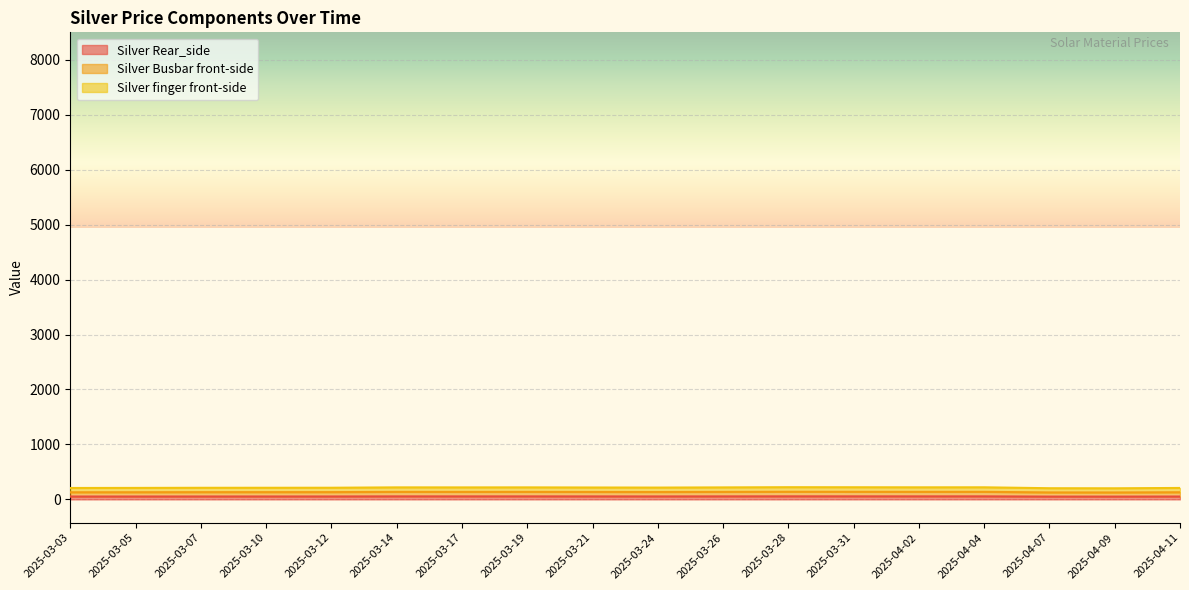

What is the spread (max minus min) of values at 2025-04-02?

164.5